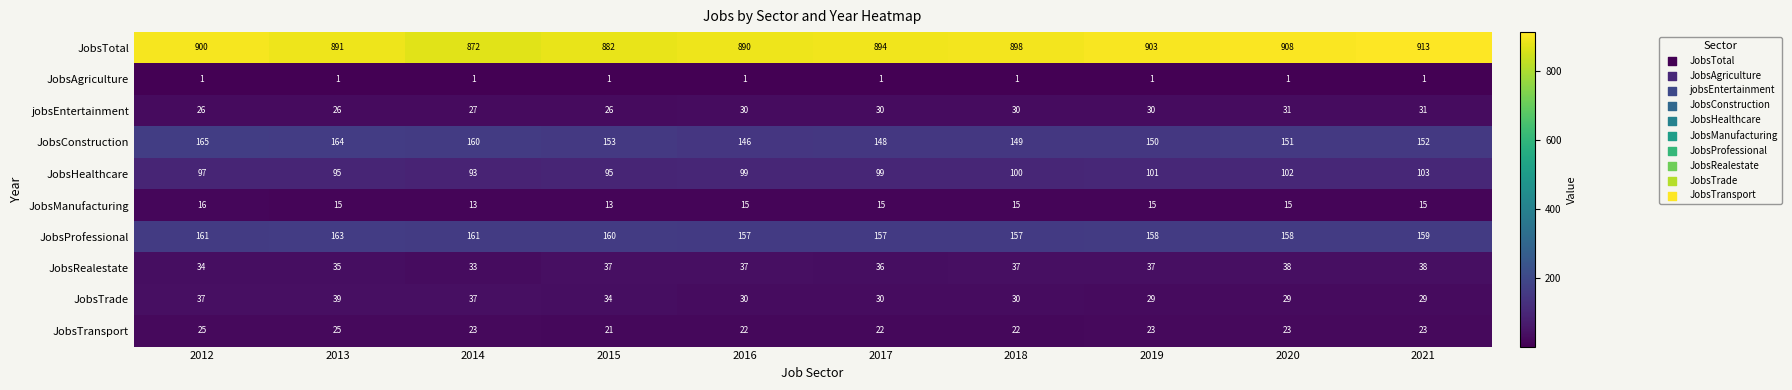

Which series has the largest range (max minus min)?

JobsTotal